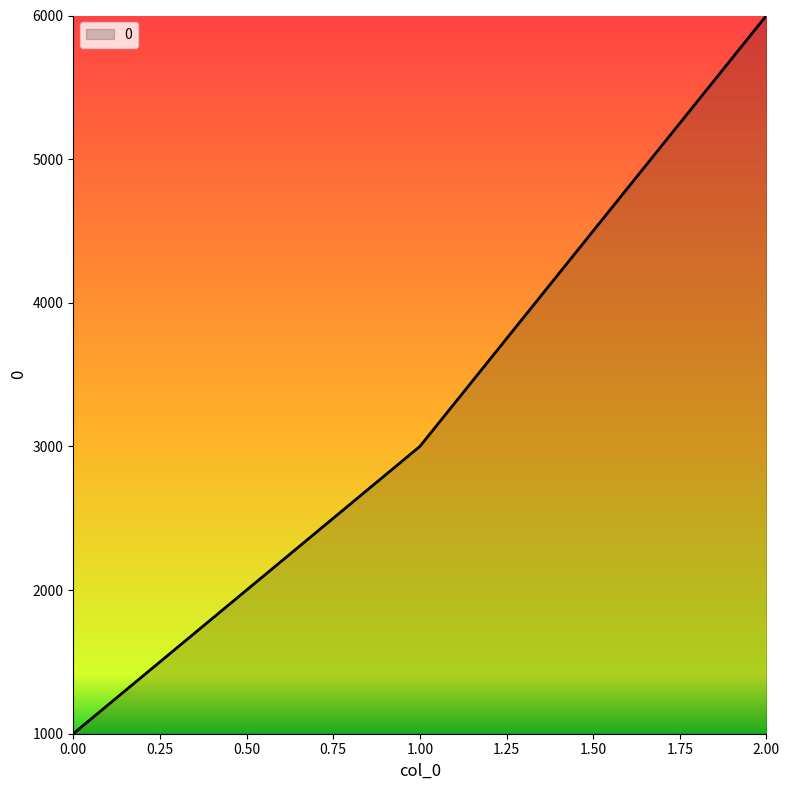

What is the average value?

3333